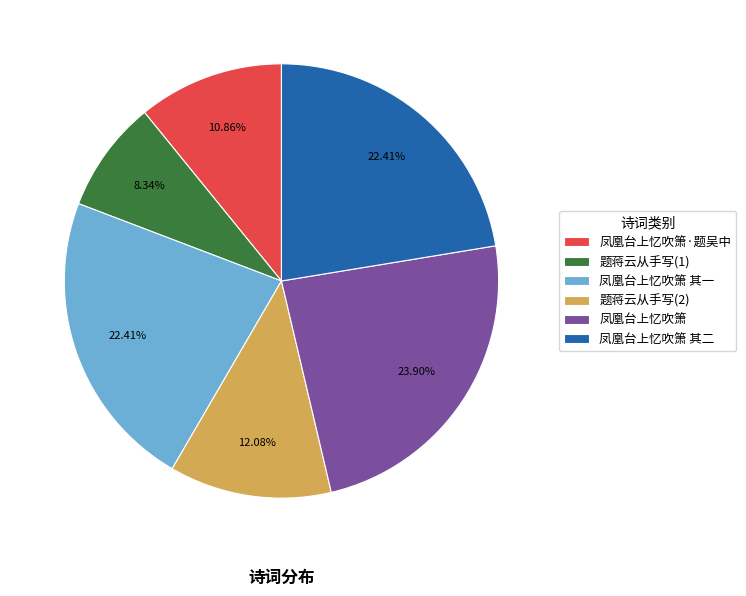

Between 凤凰台上忆吹箫 and 题蒋云从手写(2), which is larger?

凤凰台上忆吹箫